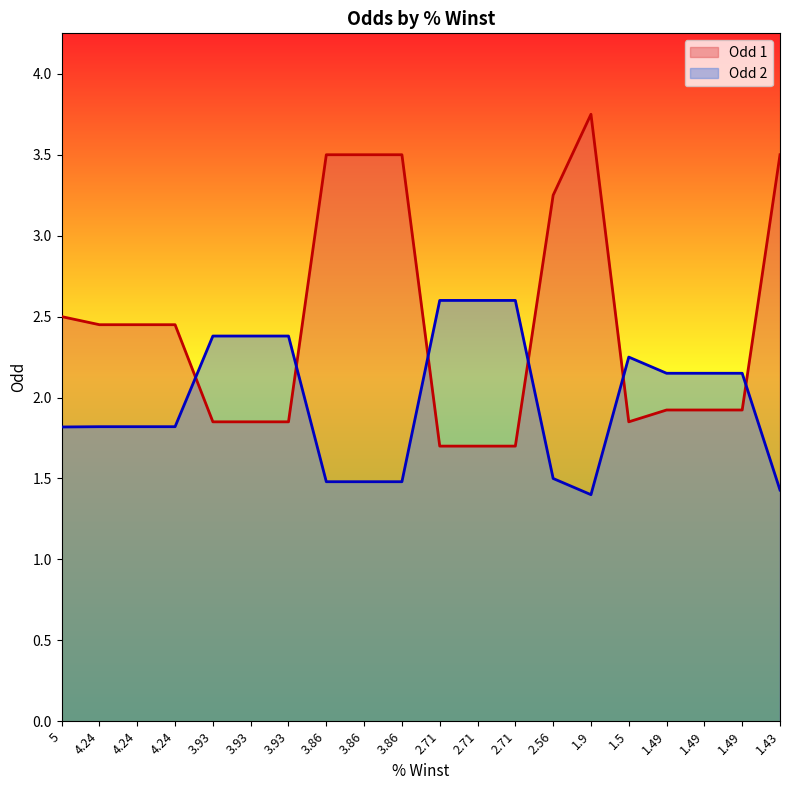

What are all the series names shown in the legend?

Odd 1, Odd 2